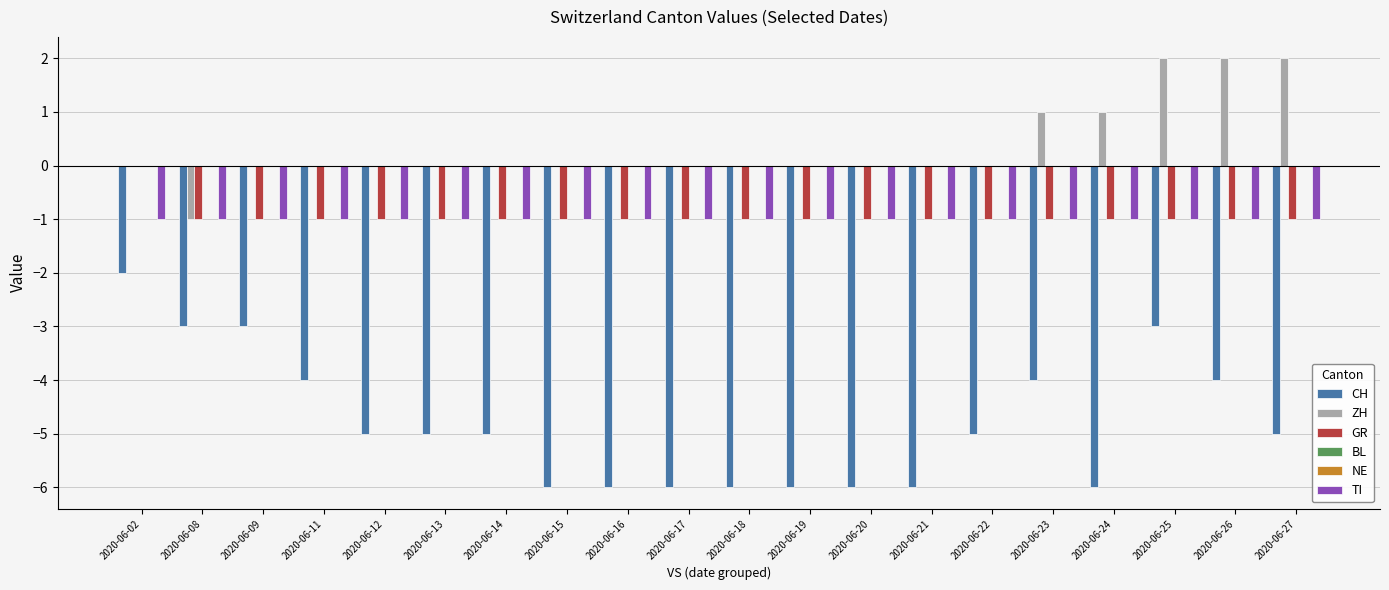

At which label does BL reach its minimum?

2020-06-02